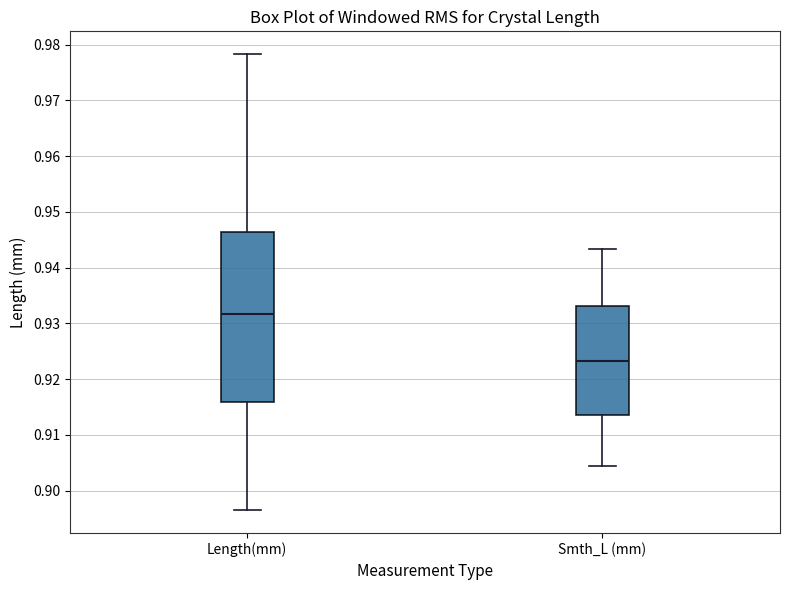

Which box is the tallest, from its lower edge to its upper edge?

Length(mm)